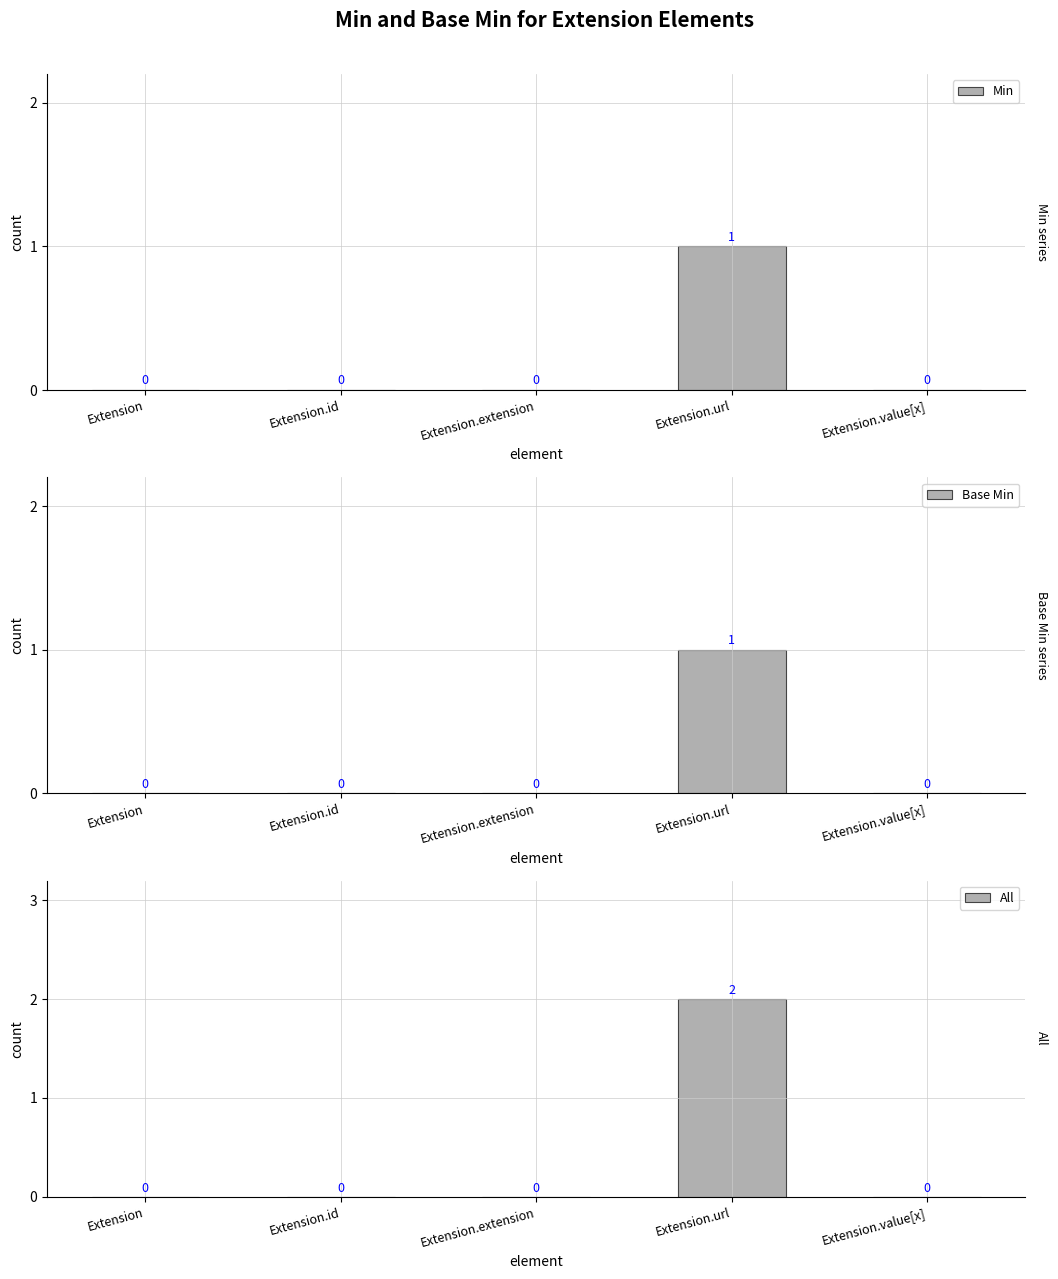

The Min series shows 1 at Extension.url. True or false?

False